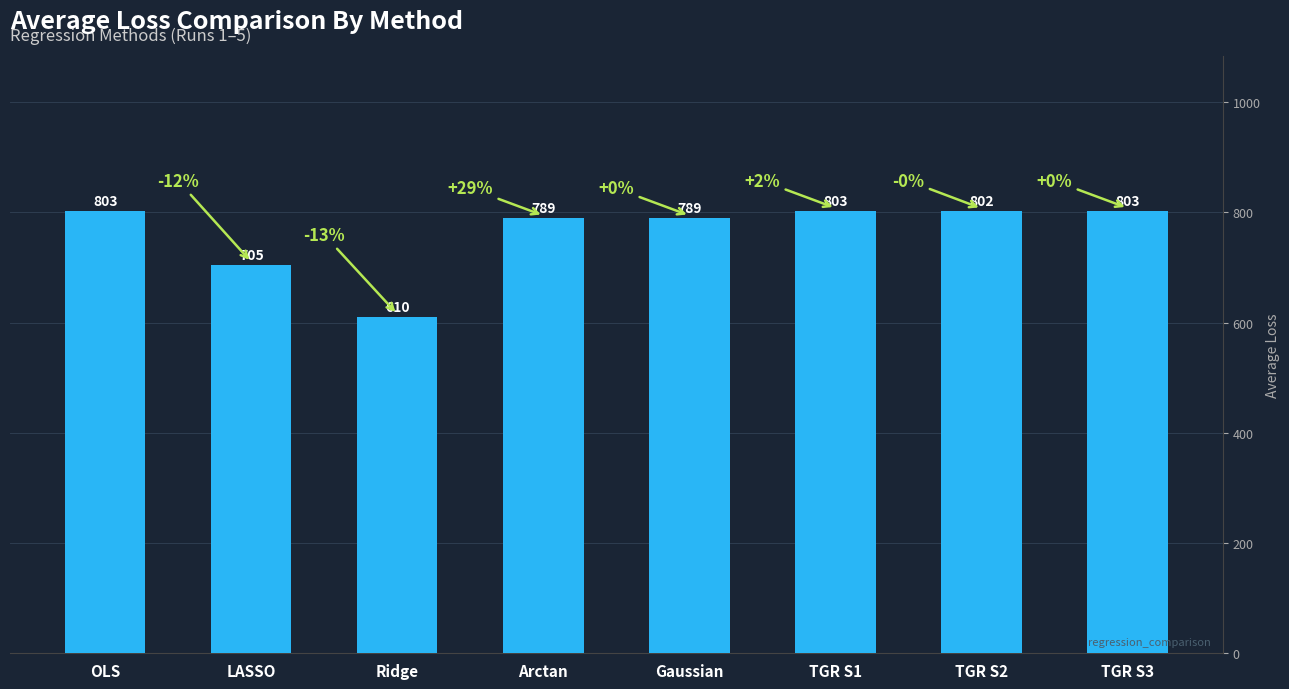

Does the chart contain stacked bars?

No